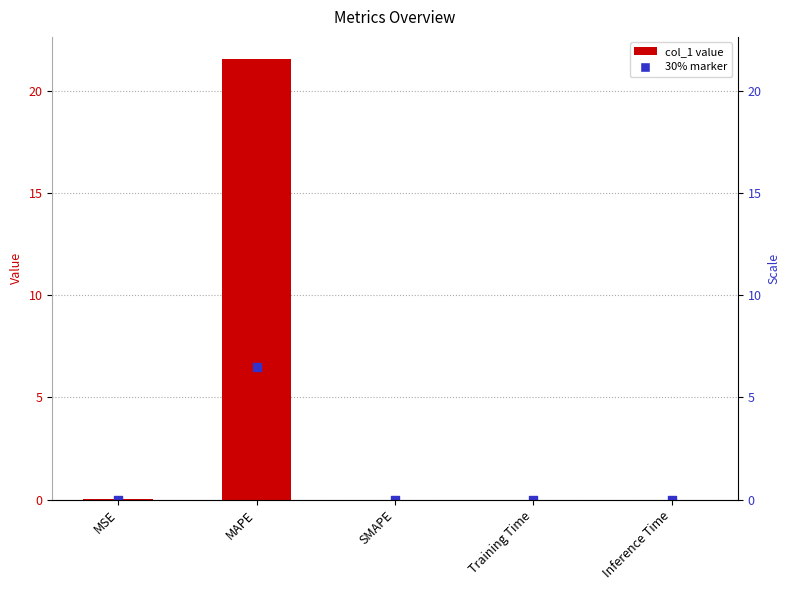

What is the change in value from MAPE to Training Time?

-21.6